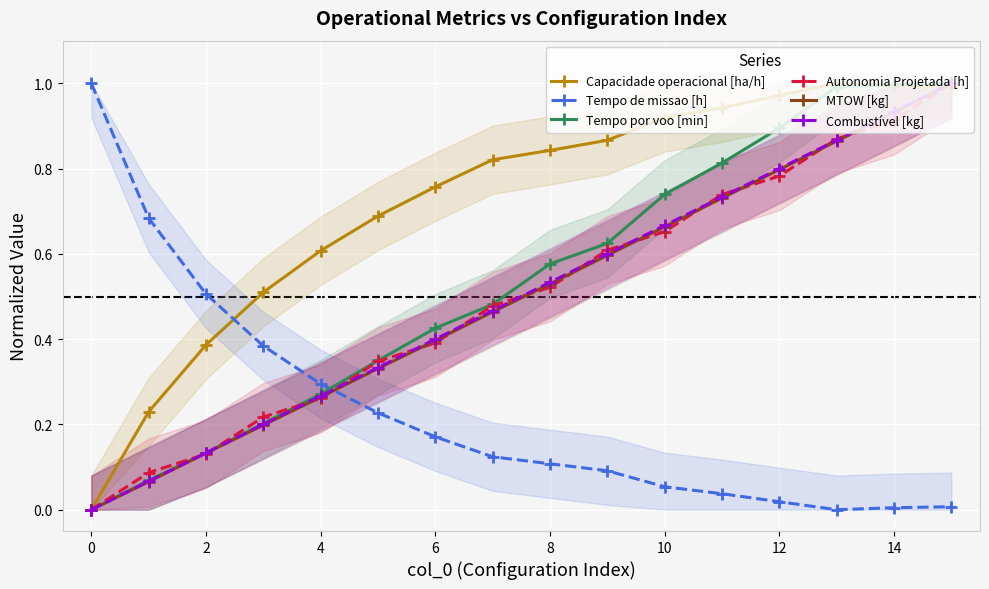

How many times do Combustível [kg] and Tempo de missao [h] cross each other?

1